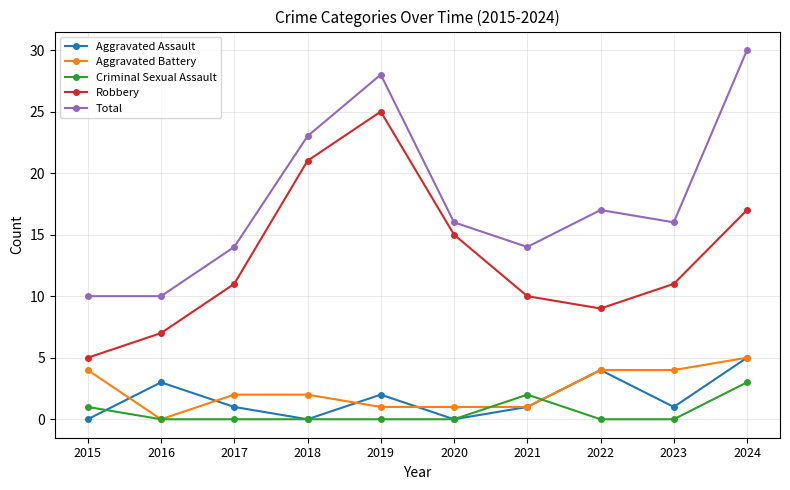

Reading left to right, what are all the values shown in this chart?

Aggravated Assault: 2015=0	2016=3	2017=1	2018=0	2019=2	2020=0	2021=1	2022=4	2023=1	2024=5
Aggravated Battery: 2015=4	2016=0	2017=2	2018=2	2019=1	2020=1	2021=1	2022=4	2023=4	2024=5
Criminal Sexual Assault: 2015=1	2016=0	2017=0	2018=0	2019=0	2020=0	2021=2	2022=0	2023=0	2024=3
Robbery: 2015=5	2016=7	2017=11	2018=21	2019=25	2020=15	2021=10	2022=9	2023=11	2024=17
Total: 2015=10	2016=10	2017=14	2018=23	2019=28	2020=16	2021=14	2022=17	2023=16	2024=30